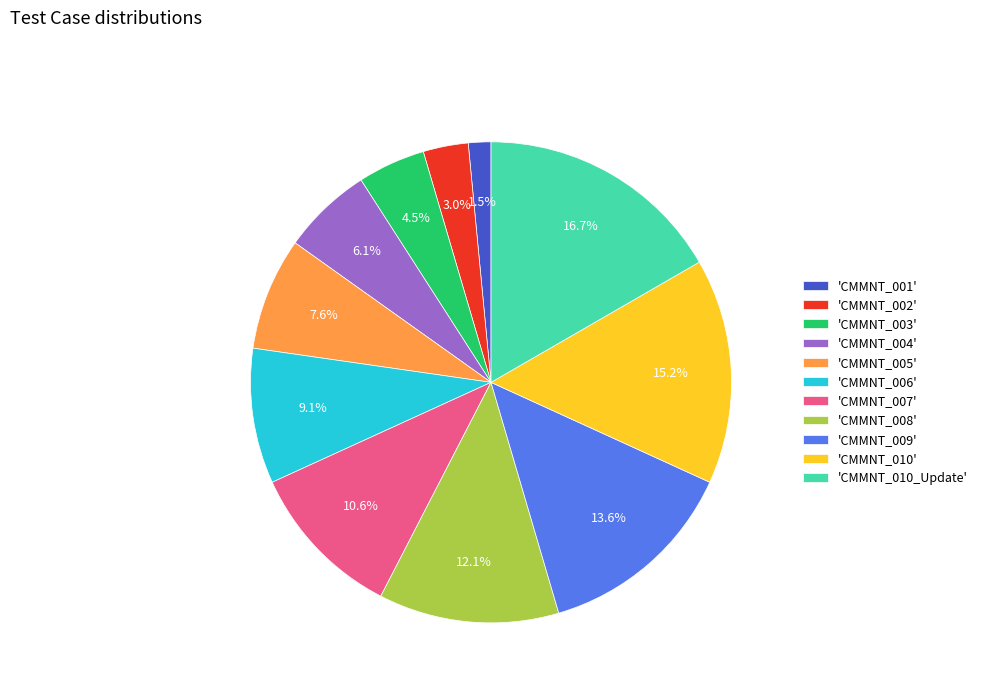

What is the largest slice in the pie chart?

'CMMNT_010_Update'